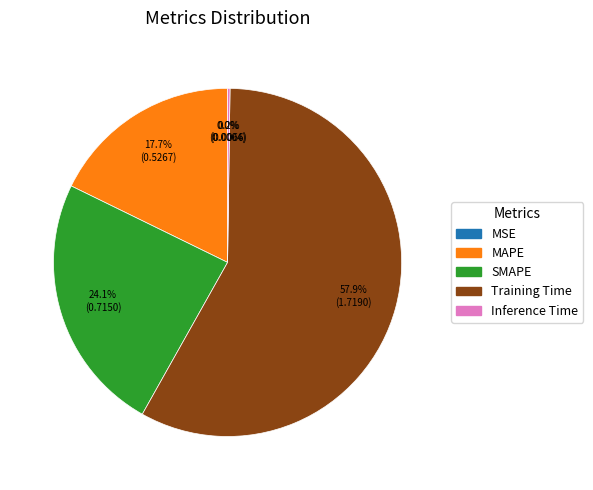

What is the largest slice in the pie chart?

Training Time